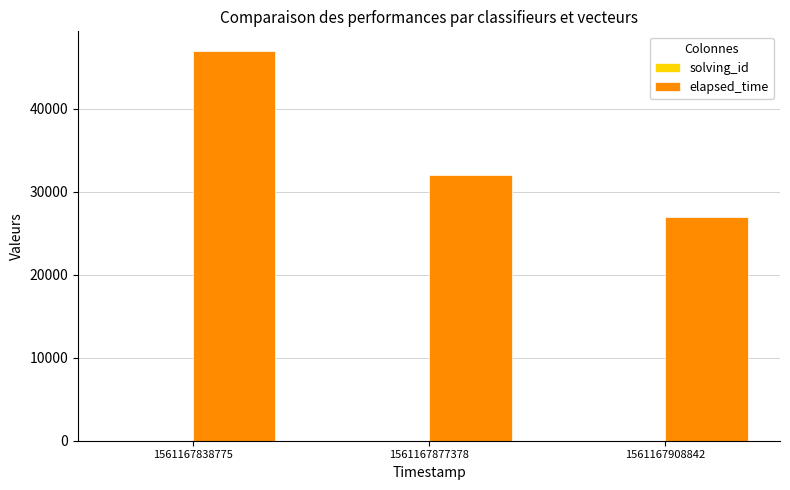

The value of elapsed_time at 1561167877378 is 7021. True or false?

False